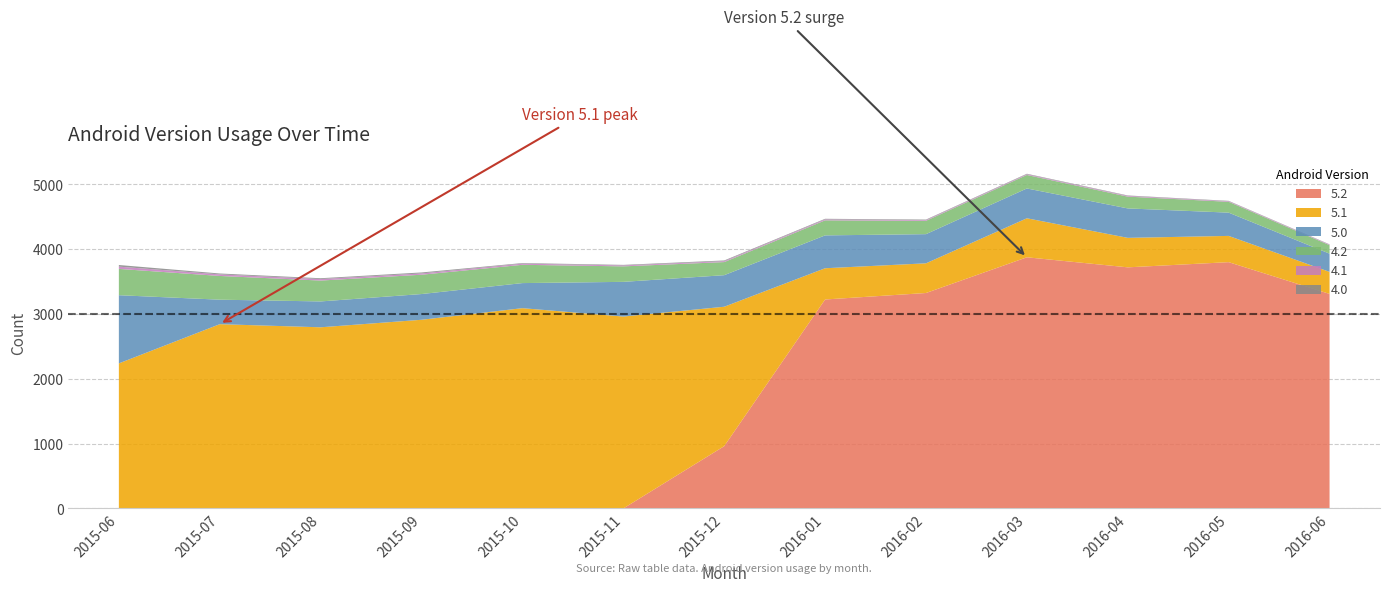

Reading left to right, what are all the values shown in this chart?

5.2: 2015-06=0	2015-07=0	2015-08=0	2015-09=0	2015-10=0	2015-11=0	2015-12=961	2016-01=3224	2016-02=3324	2016-03=3875	2016-04=3720	2016-05=3800	2016-06=3310
5.1: 2015-06=2238	2015-07=2843	2015-08=2795	2015-09=2911	2015-10=3090	2015-11=2961	2015-12=2151	2016-01=482	2016-02=458	2016-03=602	2016-04=455	2016-05=405	2016-06=340
5.0: 2015-06=1052	2015-07=378	2015-08=399	2015-09=397	2015-10=387	2015-11=535	2015-12=487	2016-01=507	2016-02=450	2016-03=460	2016-04=454	2016-05=359	2016-06=281
4.2: 2015-06=406	2015-07=366	2015-08=322	2015-09=298	2015-10=282	2015-11=239	2015-12=202	2016-01=232	2016-02=206	2016-03=208	2016-04=182	2016-05=167	2016-06=131
4.1: 2015-06=35	2015-07=24	2015-08=23	2015-09=20	2015-10=18	2015-11=14	2015-12=14	2016-01=14	2016-02=11	2016-03=11	2016-04=11	2016-05=9	2016-06=8
4.0: 2015-06=25	2015-07=14	2015-08=13	2015-09=15	2015-10=9	2015-11=9	2015-12=11	2016-01=10	2016-02=8	2016-03=8	2016-04=7	2016-05=6	2016-06=5